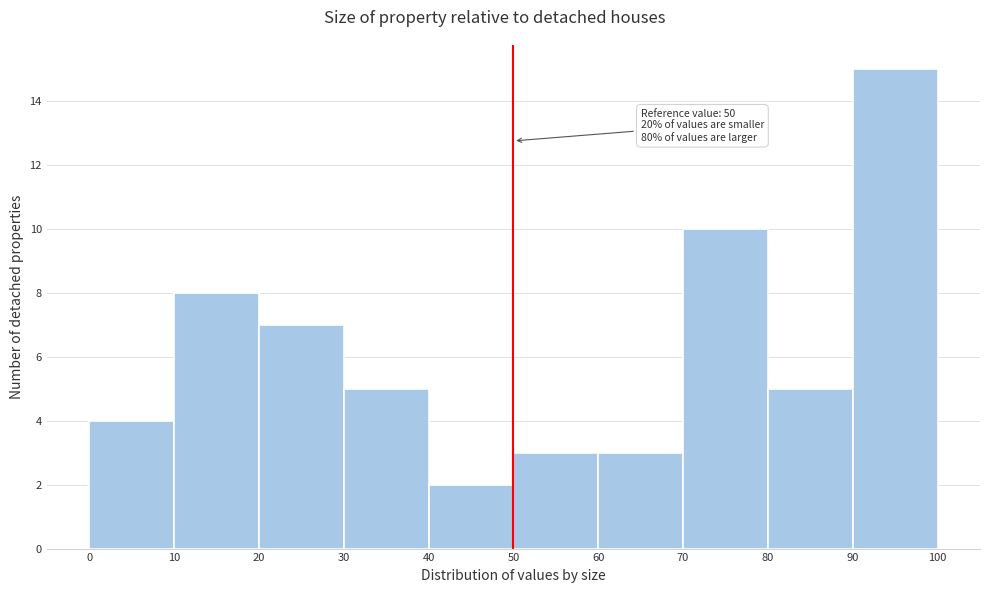

Over which range of the x-axis is the bar tallest?

90 to 100